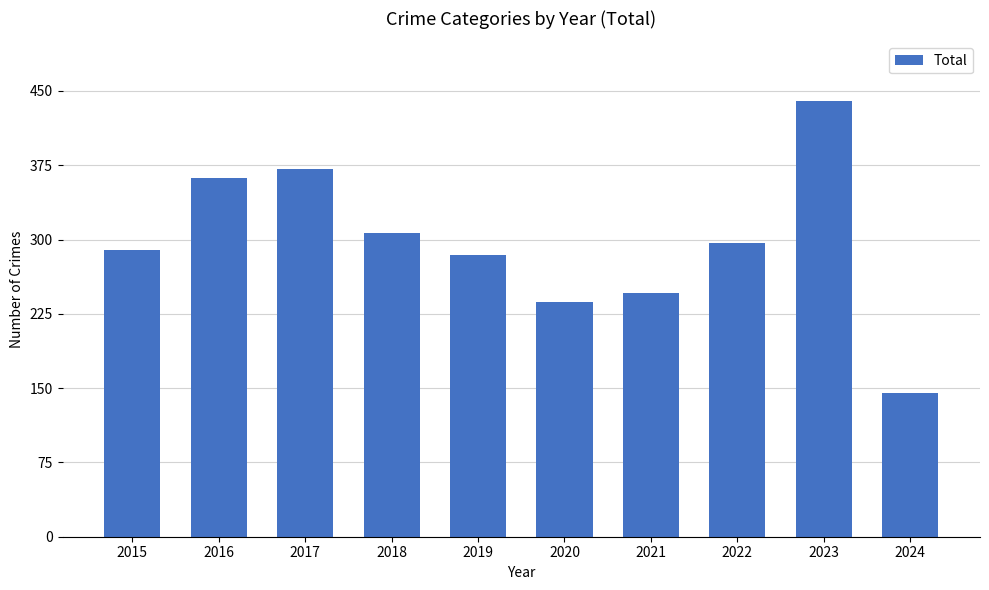

True or false: the data shows 141 at 2018.

False